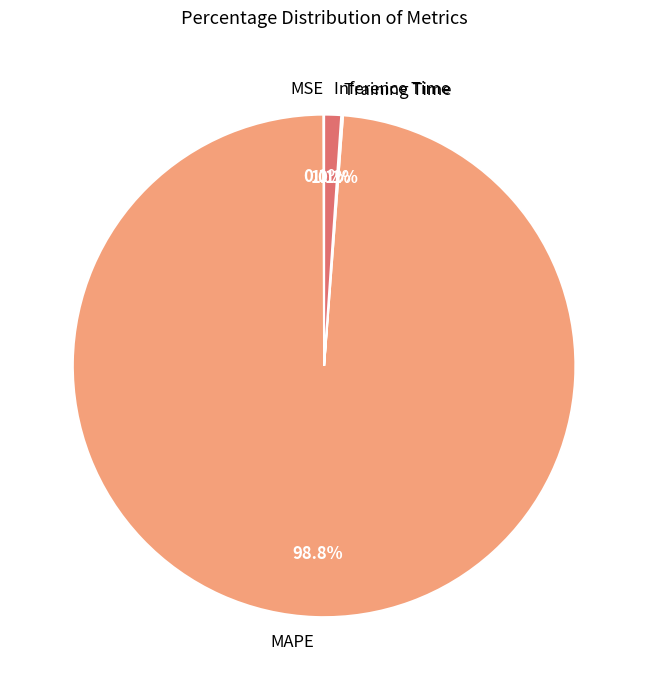

To the nearest percent, what portion does Inference Time represent?

1%